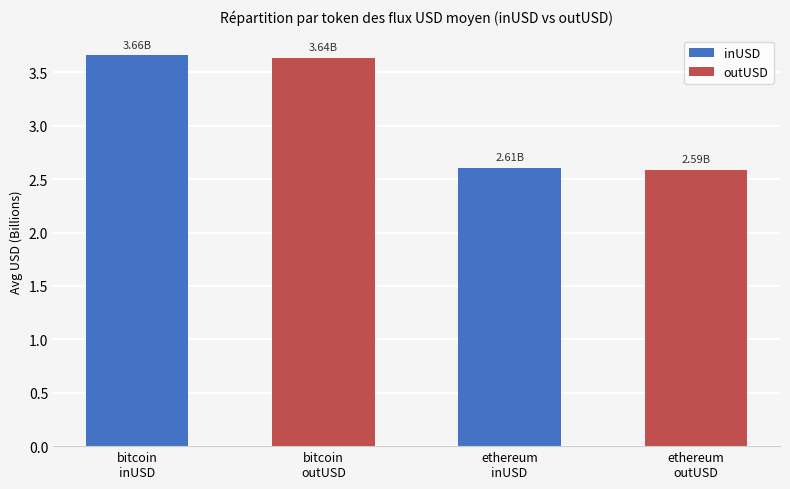

What is the average value?

3.1